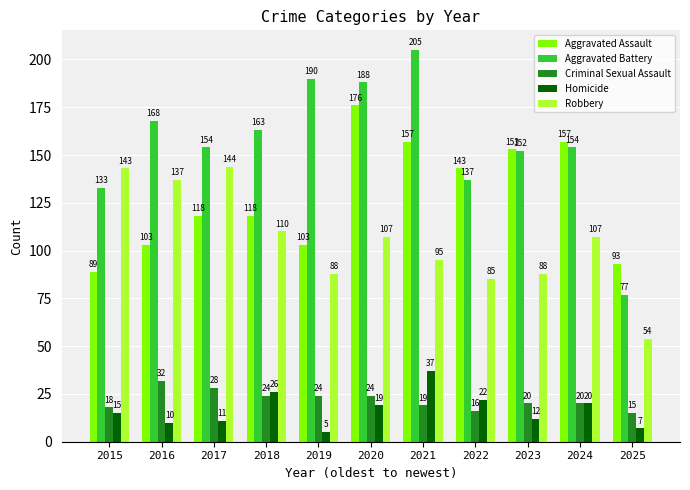

Reading left to right, list all the values displayed in this chart.

Aggravated Assault: 2015=89	2016=103	2017=118	2018=118	2019=103	2020=176	2021=157	2022=143	2023=153	2024=157	2025=93
Aggravated Battery: 2015=133	2016=168	2017=154	2018=163	2019=190	2020=188	2021=205	2022=137	2023=152	2024=154	2025=77
Criminal Sexual Assault: 2015=18	2016=32	2017=28	2018=24	2019=24	2020=24	2021=19	2022=16	2023=20	2024=20	2025=15
Homicide: 2015=15	2016=10	2017=11	2018=26	2019=5	2020=19	2021=37	2022=22	2023=12	2024=20	2025=7
Robbery: 2015=143	2016=137	2017=144	2018=110	2019=88	2020=107	2021=95	2022=85	2023=88	2024=107	2025=54